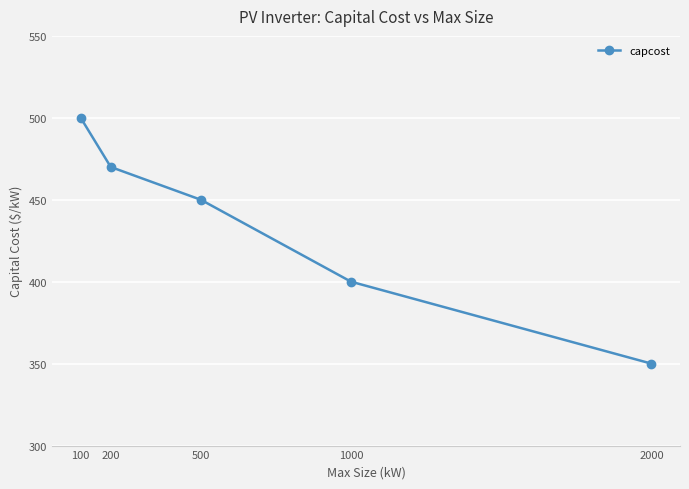

How many data points are less than 450?

2